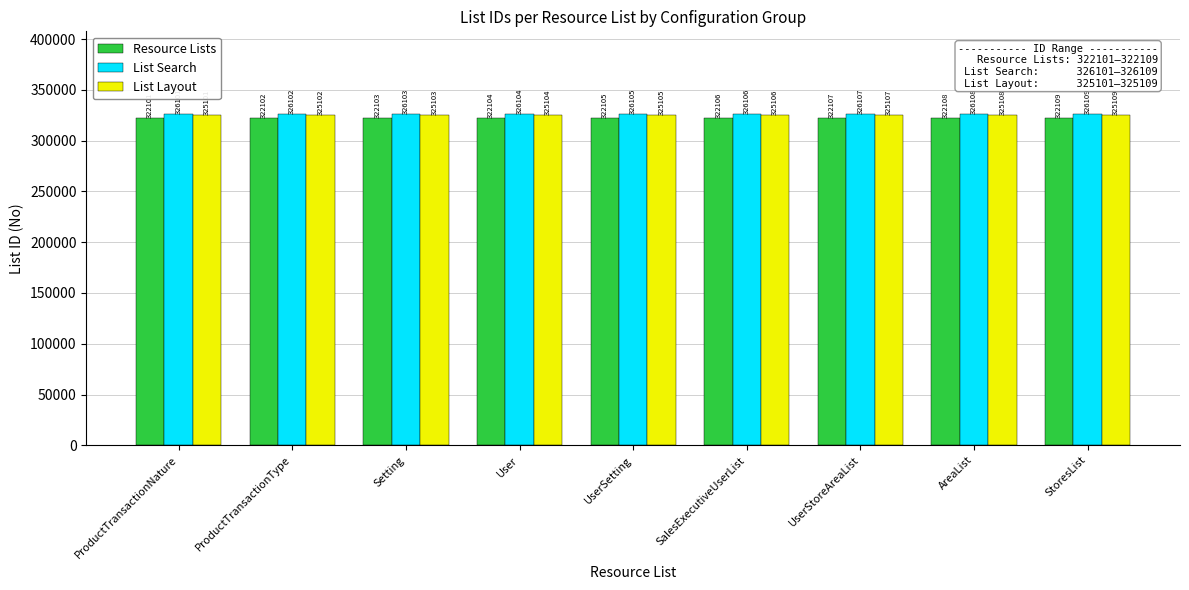

What is the approximate value of Resource Lists at Setting?

322103